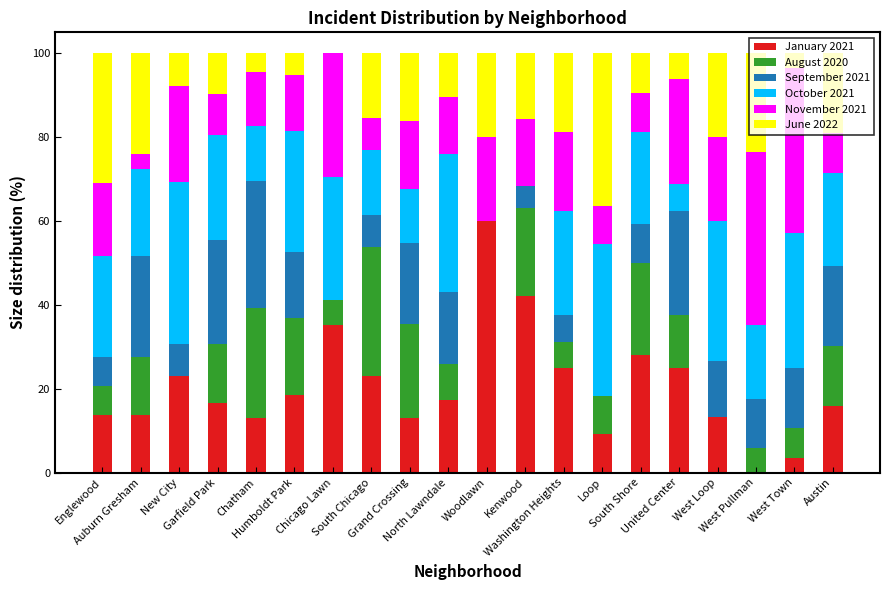

What are all the series names shown in the legend?

January 2021, August 2020, September 2021, October 2021, November 2021, June 2022